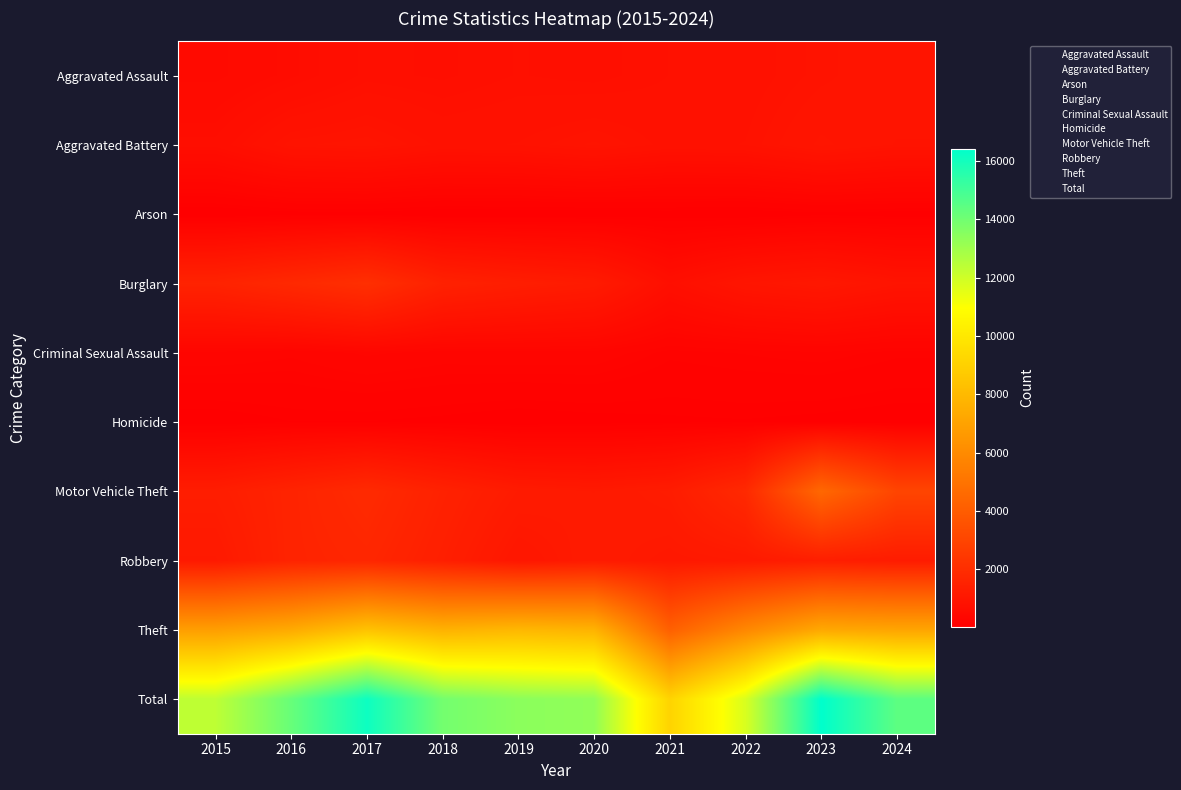

Which has a higher value, 2020 or 2016?

2020